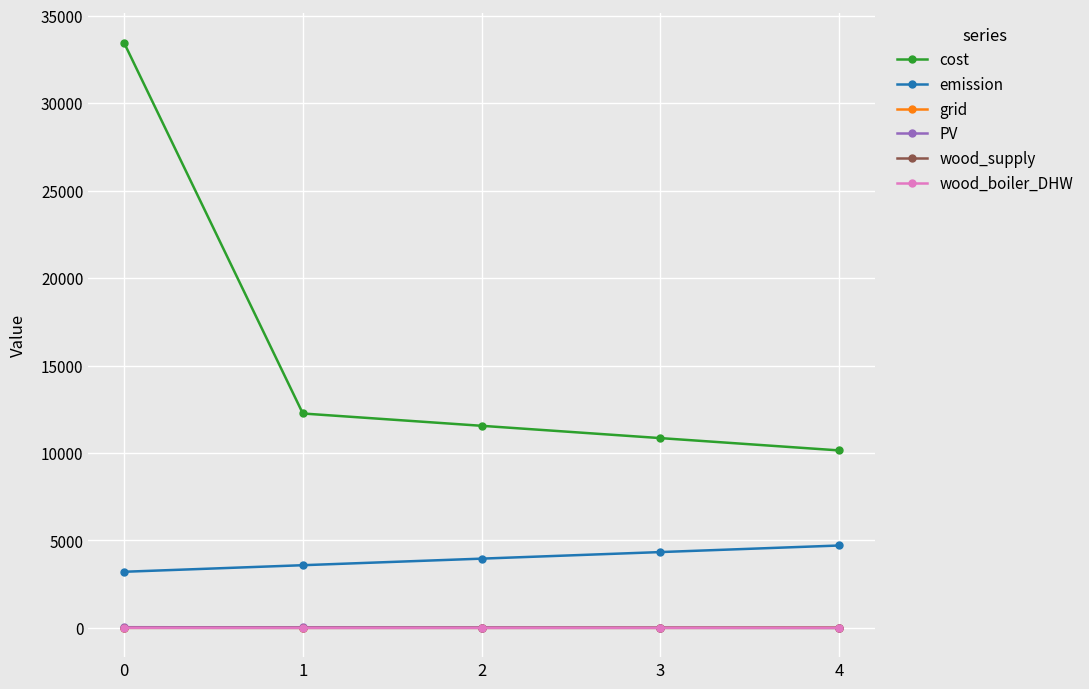

What is the value of the grid point at the 4th from the left?

5.8